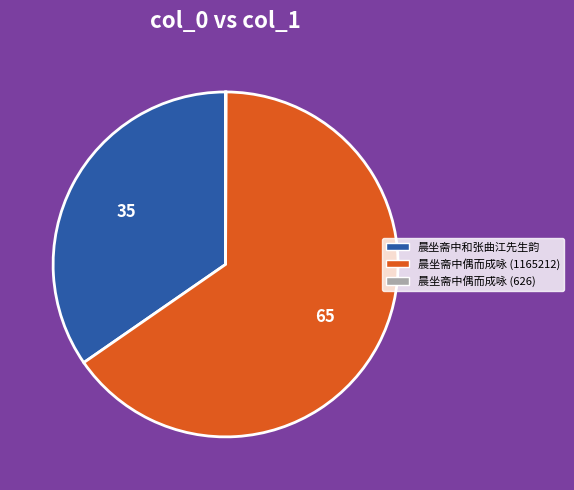

Does any single category account for the majority?

Yes